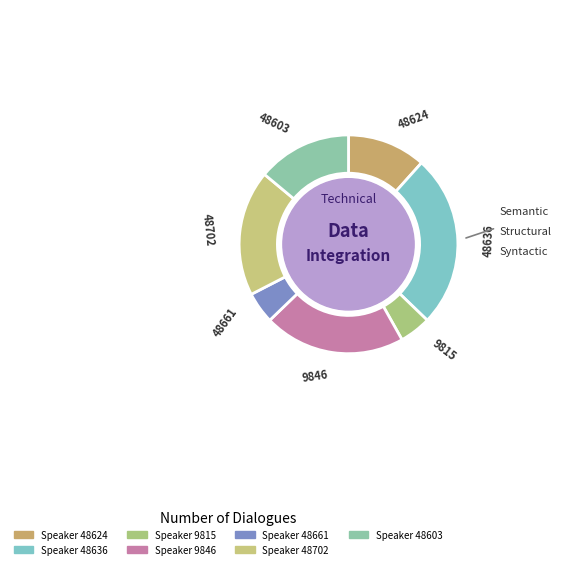

How many segments does this pie chart have?

7